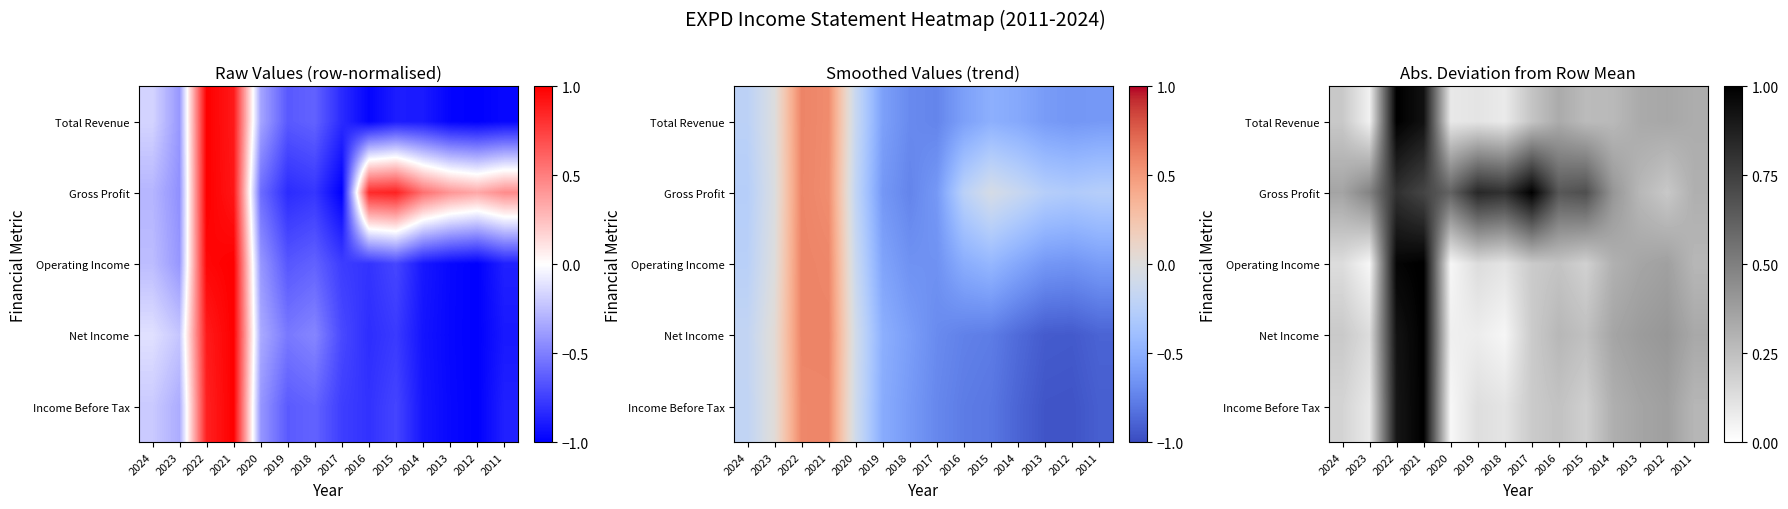

Which label corresponds to the smallest value in the chart?

2020